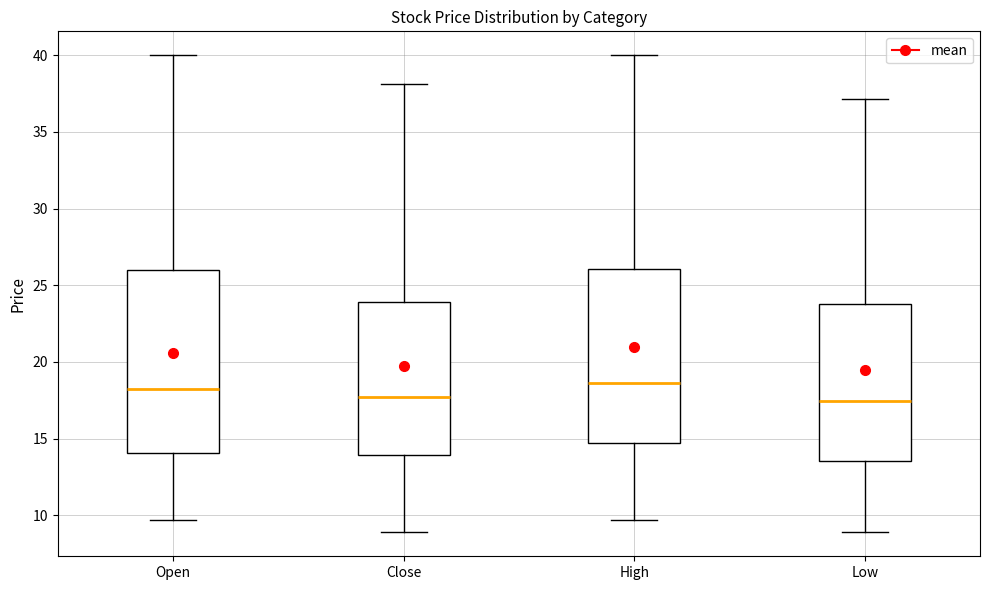

Reading left to right, transcribe this box plot: for each box, give where its median line is, the range the box spans, and where its two whiskers end, as read against the y-axis. The values are not printed on the chart, so give them approximately, as read against the axis.

Open: median 18.5, box 14.0 to 26.0, whiskers 9.5 to 40.0
Close: median 17.5, box 14.0 to 24.0, whiskers 9.0 to 38.0
High: median 18.5, box 14.5 to 26.0, whiskers 9.5 to 40.0
Low: median 17.5, box 13.5 to 24.0, whiskers 9.0 to 37.0